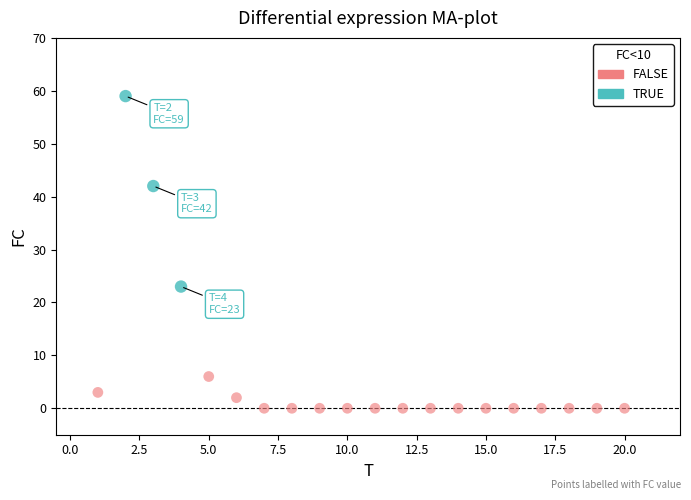

Which series contains the highest Y value?

TRUE